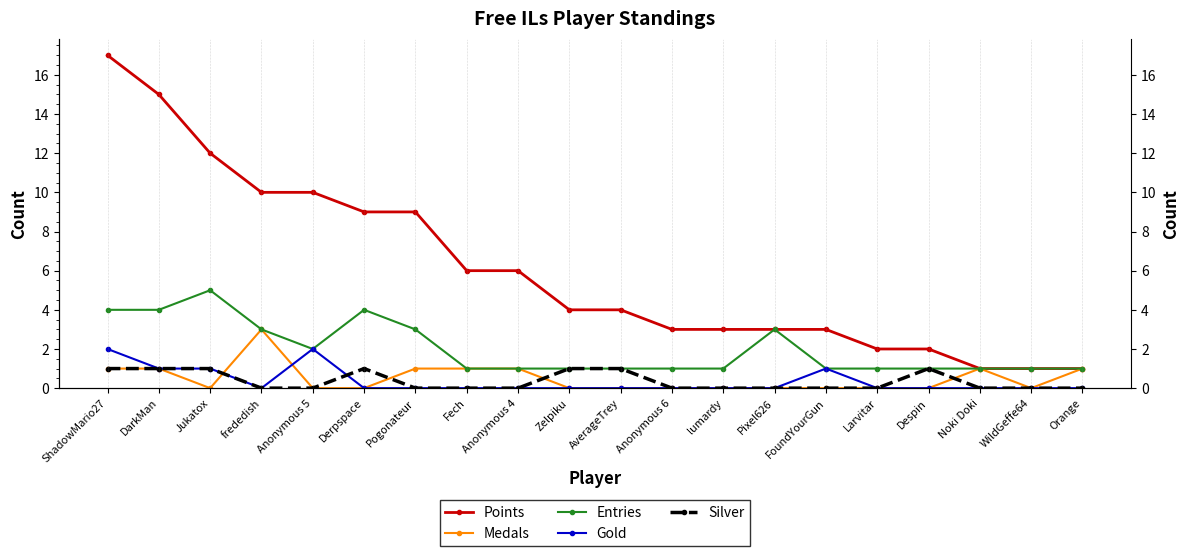

What is the maximum value shown in the chart?

17